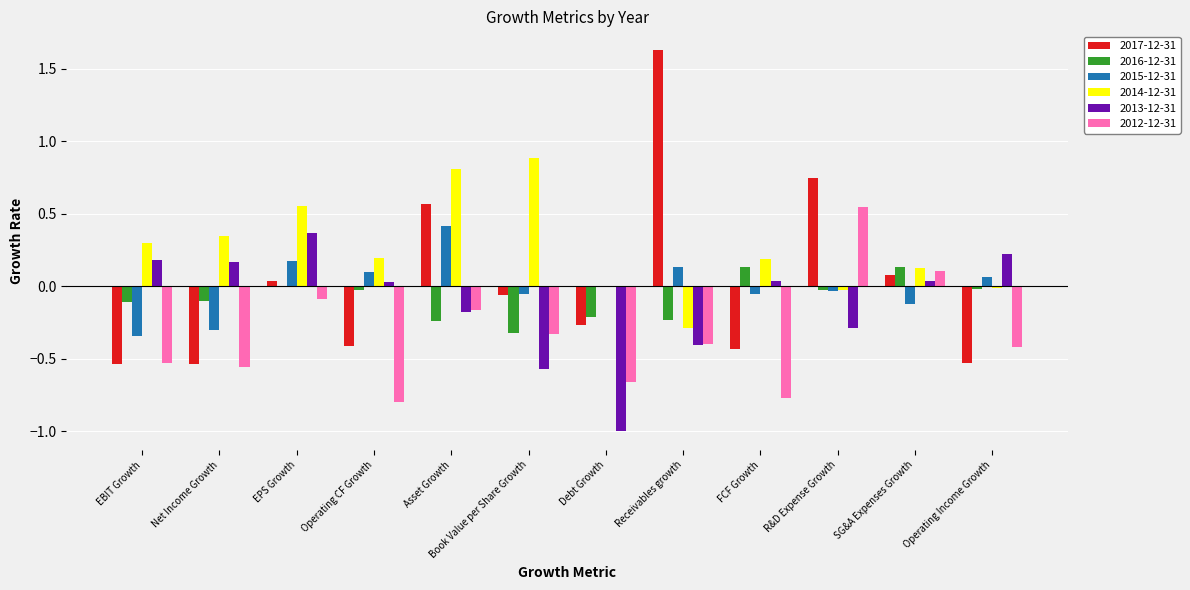

What is the highest value of the 2017-12-31 series?

1.6